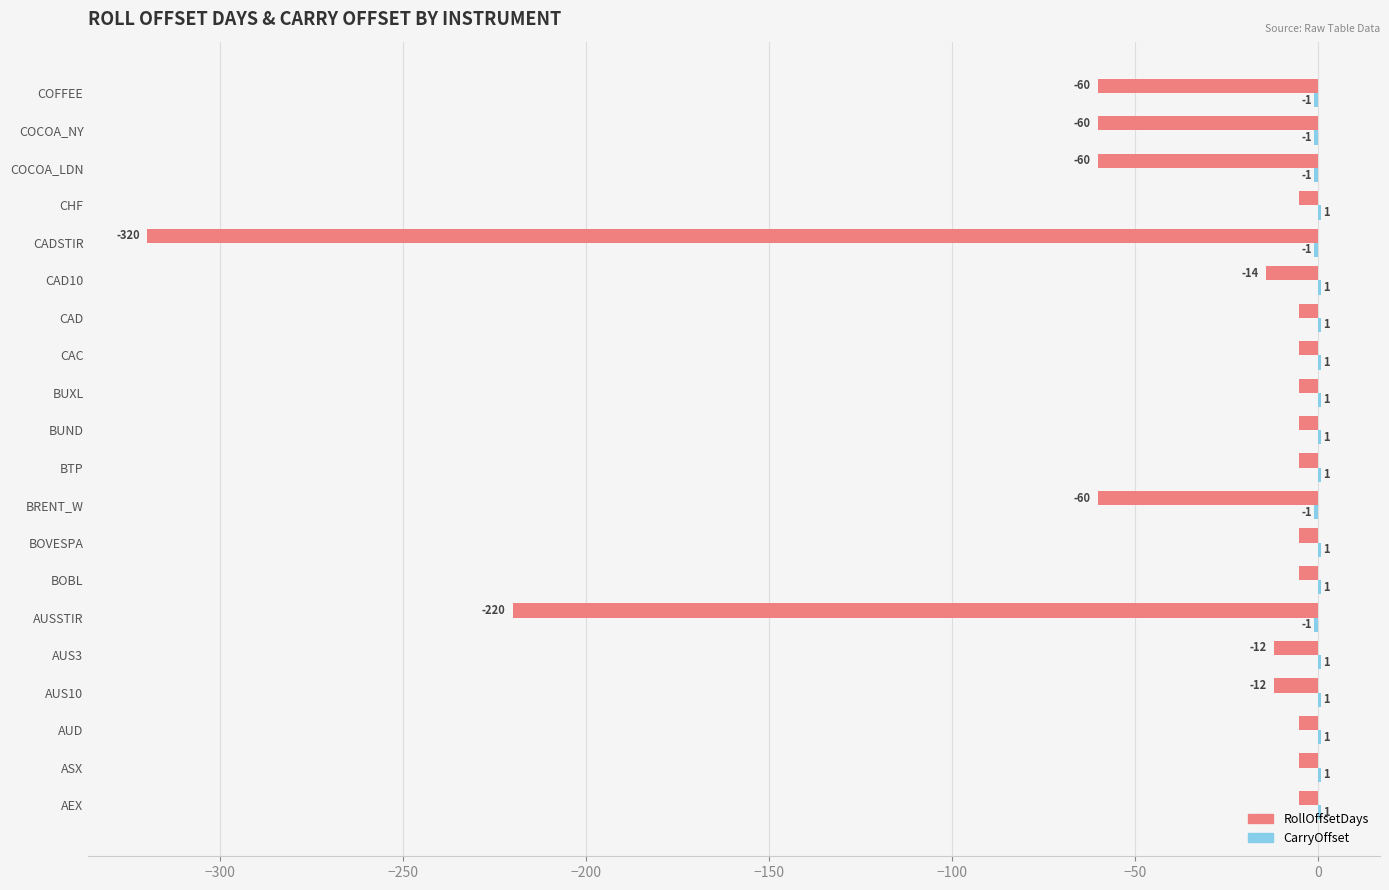

What is the maximum value for RollOffsetDays?

-5